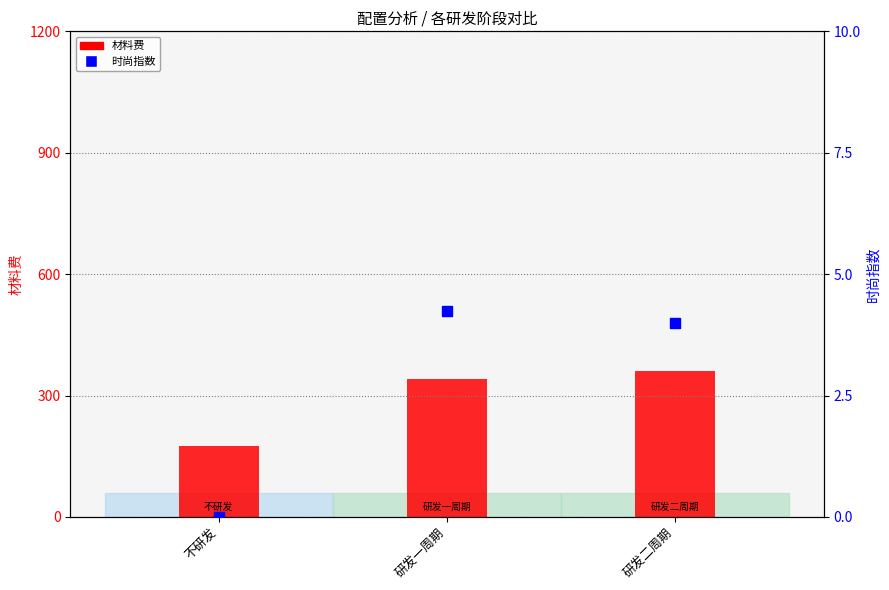

What are all the series names shown in the legend?

材料费, 时尚